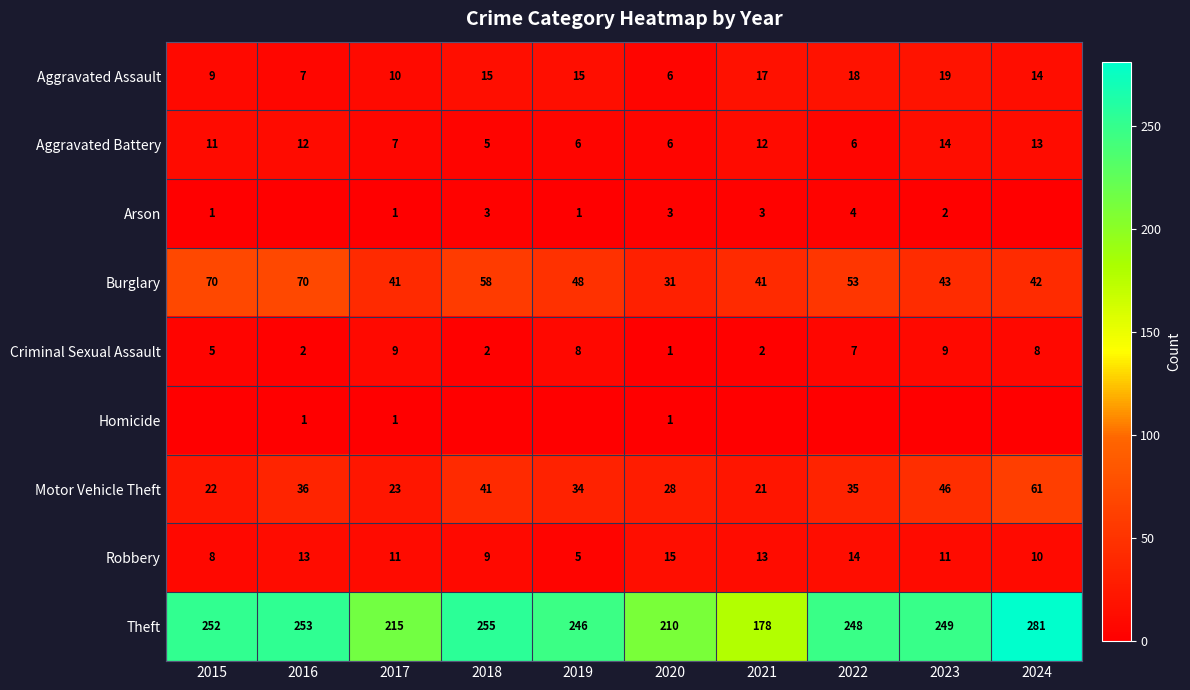

What is the sum of the Criminal Sexual Assault values at 2016 and 2023?

11